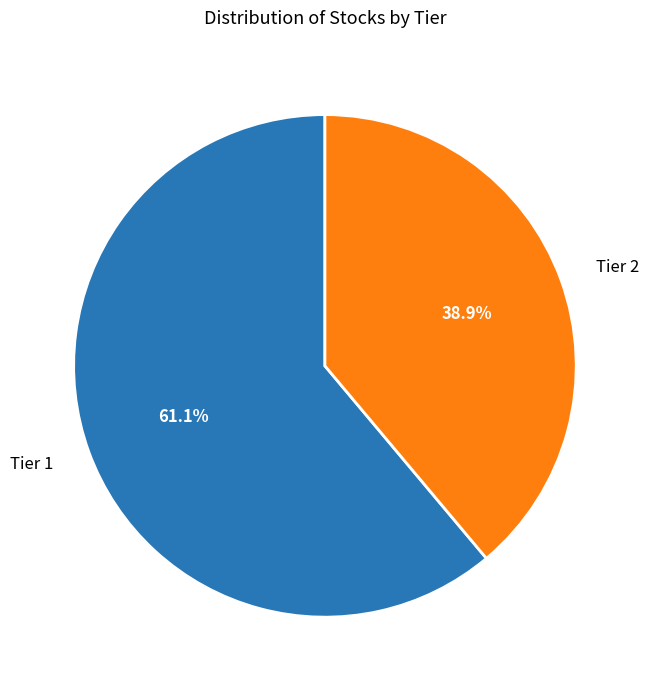

How many segments does this pie chart have?

2